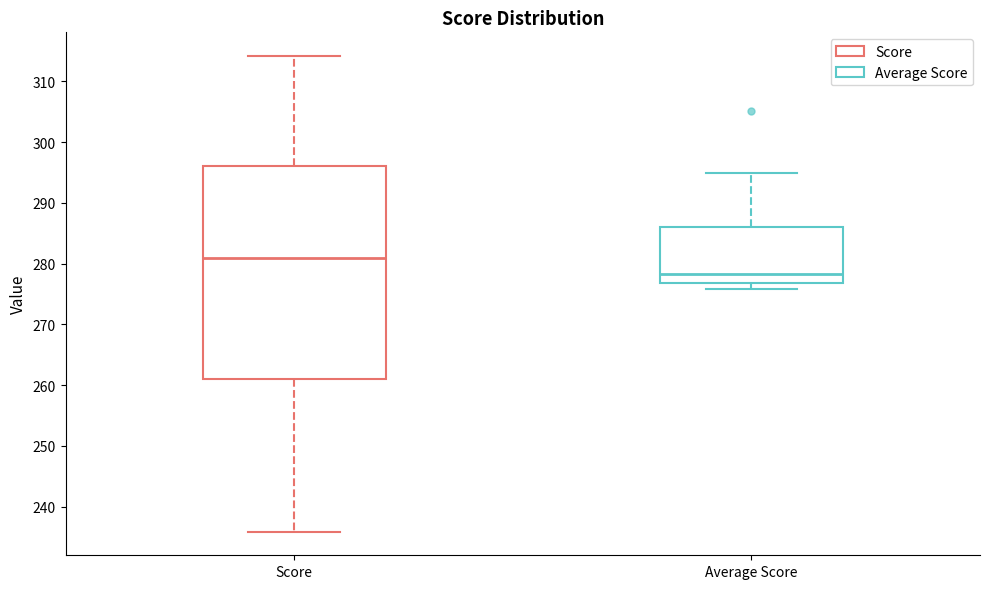

Reading left to right, transcribe this box plot: for each box, give where its median line is, the range the box spans, and where its two whiskers end, as read against the y-axis. The values are not printed on the chart, so give them approximately, as read against the axis.

Score: median 281, box 261 to 296, whiskers 236 to 314
Average Score: median 278, box 277 to 286, whiskers 276 to 295